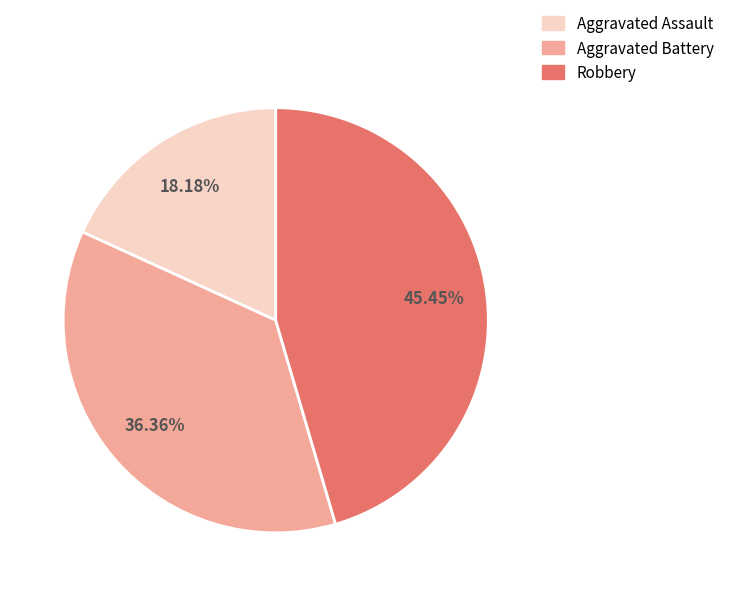

Combined, do Robbery and Aggravated Battery account for over 50%?

Yes